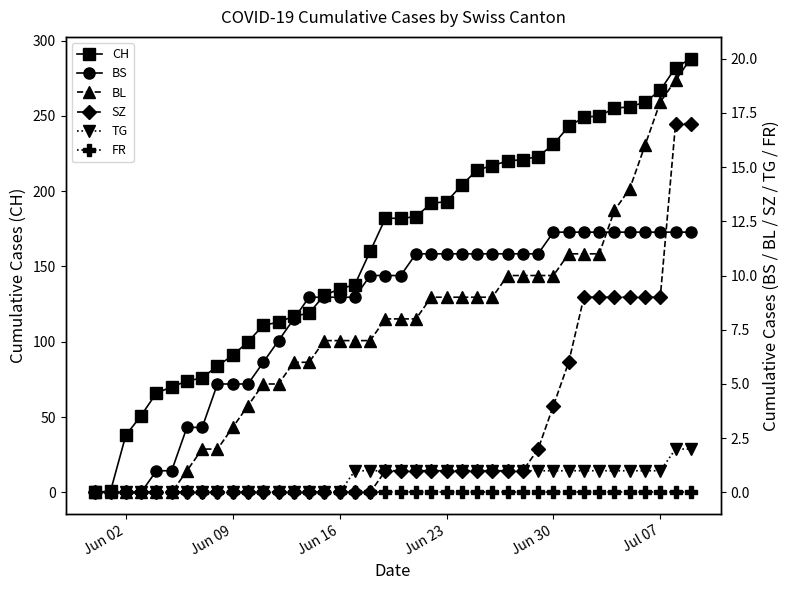

Does the chart have visible grid lines?

No